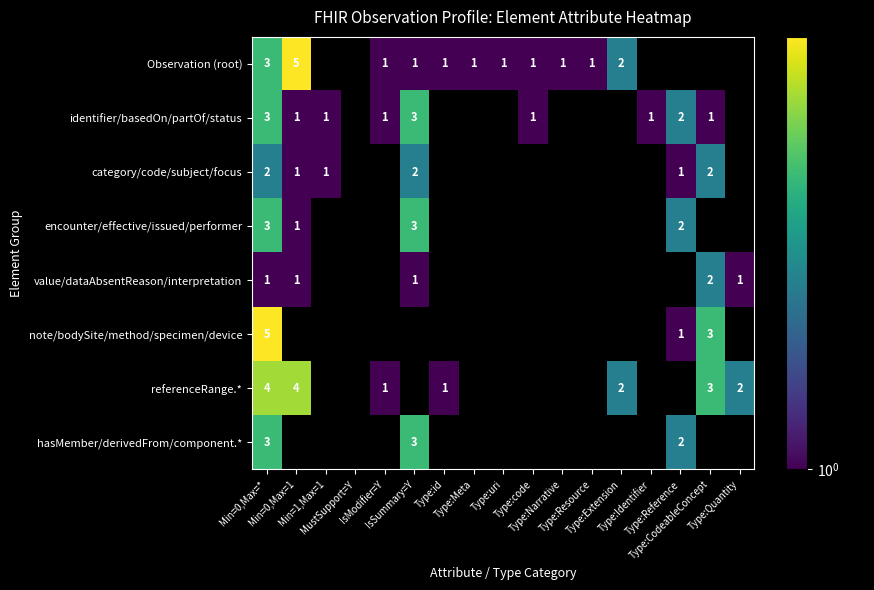

The value of Observation (root) at Type:Narrative is 1.0. True or false?

True